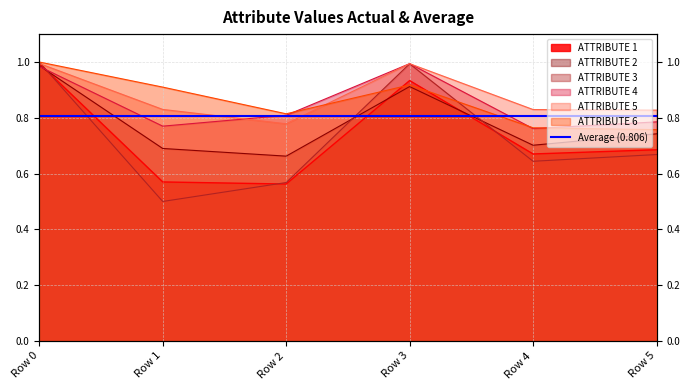

What is the total value across all series at Row 2?

4.2